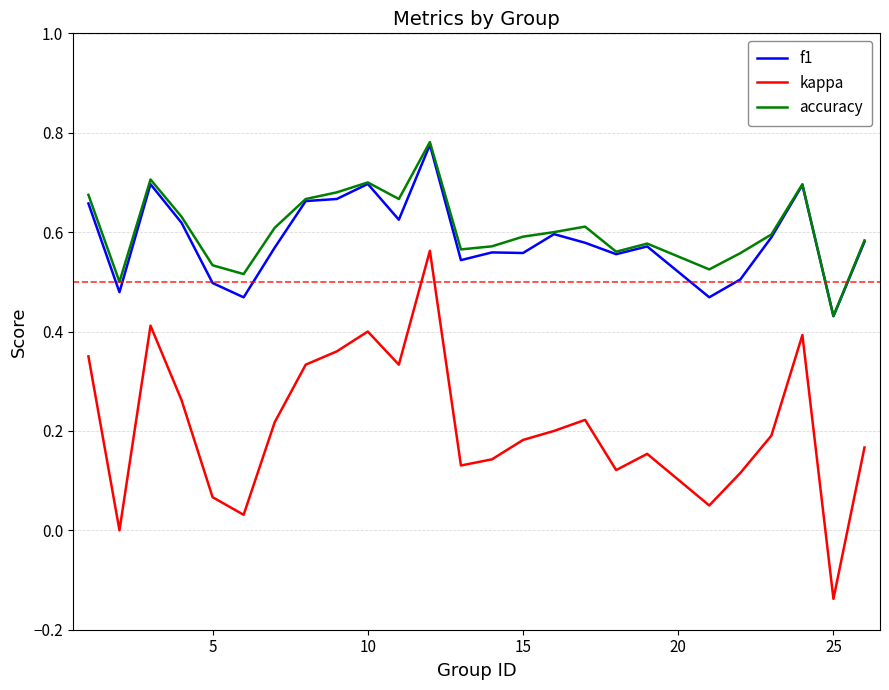

Which series has the widest spread of values?

kappa